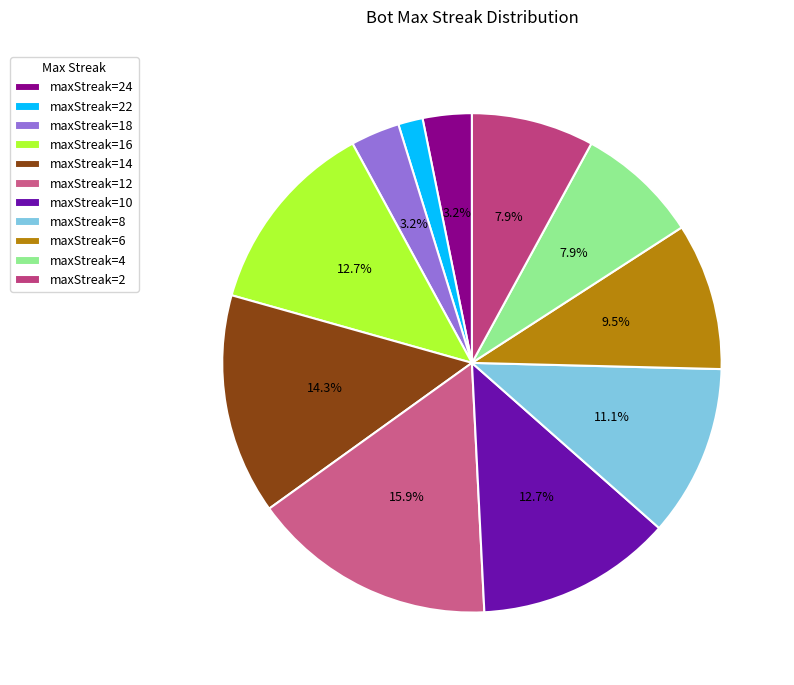

Count the number of slices in the pie.

11